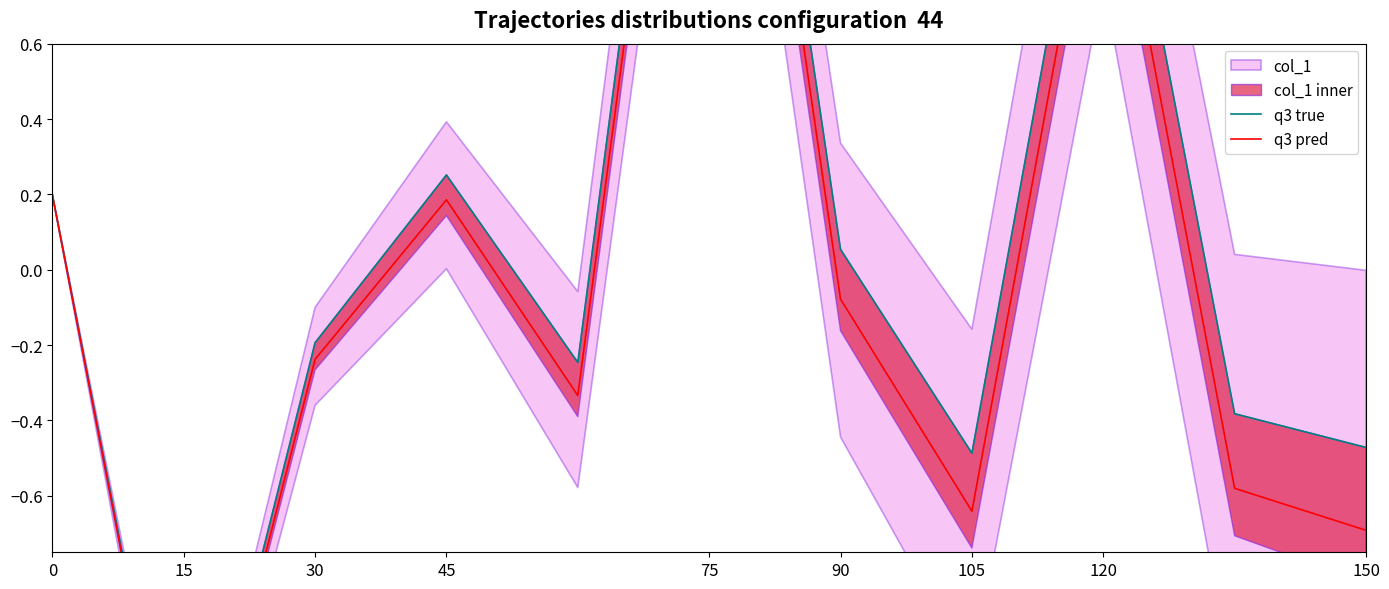

List the series in order of their overall mean, highest first.

q3 true, q3 pred